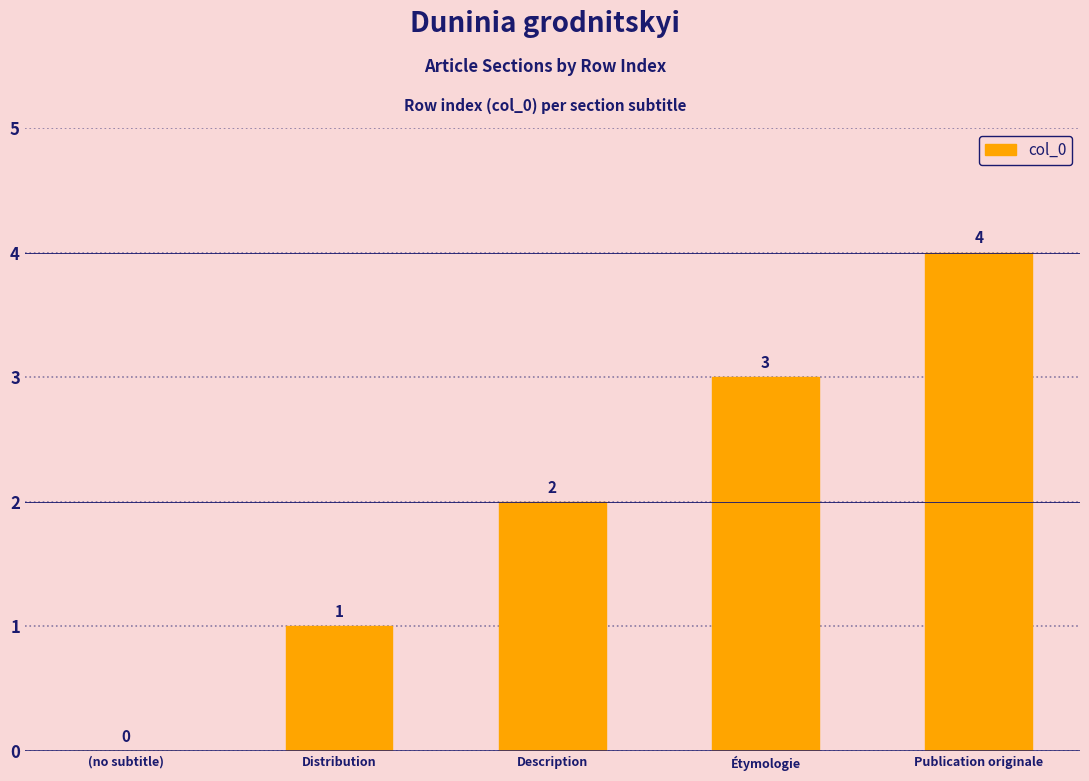

The chart shows a value of 2 at Description. True or false?

True